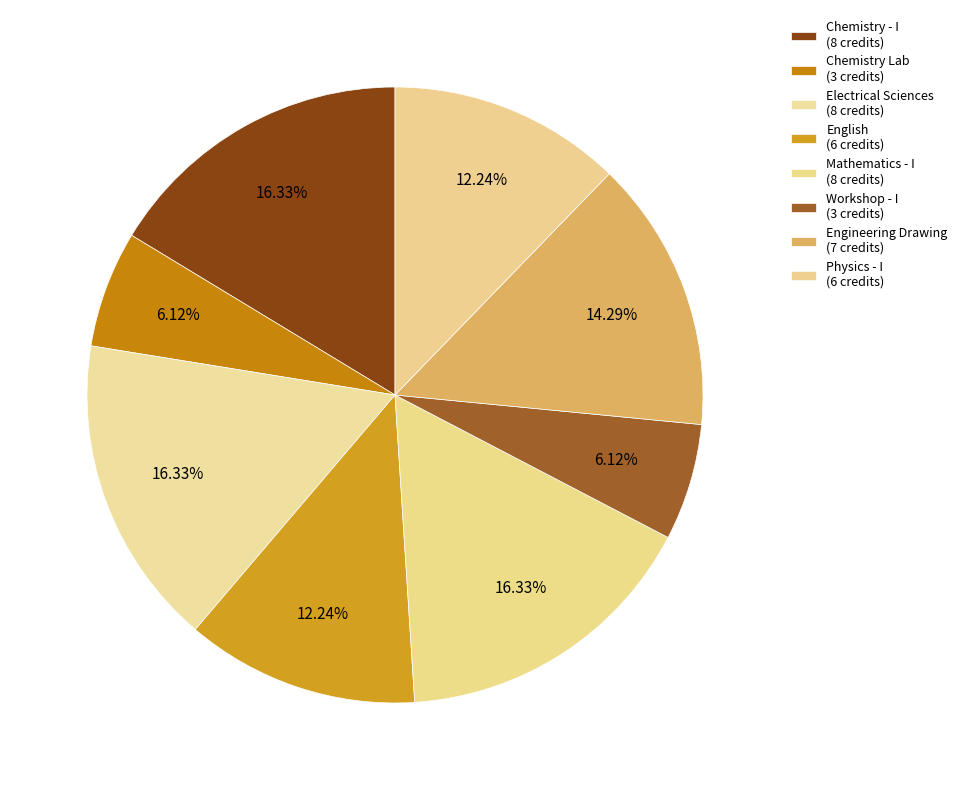

How many slices are in this pie chart?

8